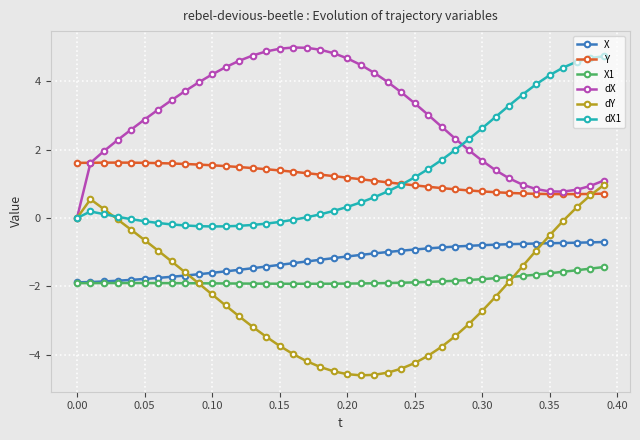

Rank the series by their maximum value, from lowest to highest.

X1, X, dY, Y, dX1, dX